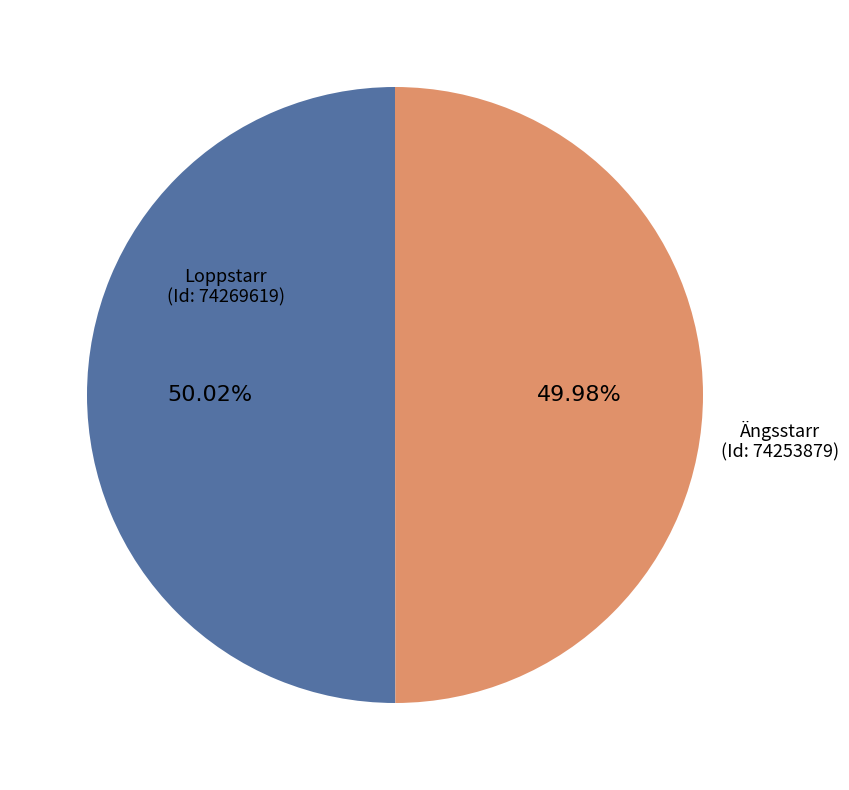

Is the sum of Loppstarr (Id: 74269619) and Ängsstarr (Id: 74253879) greater than half?

Yes